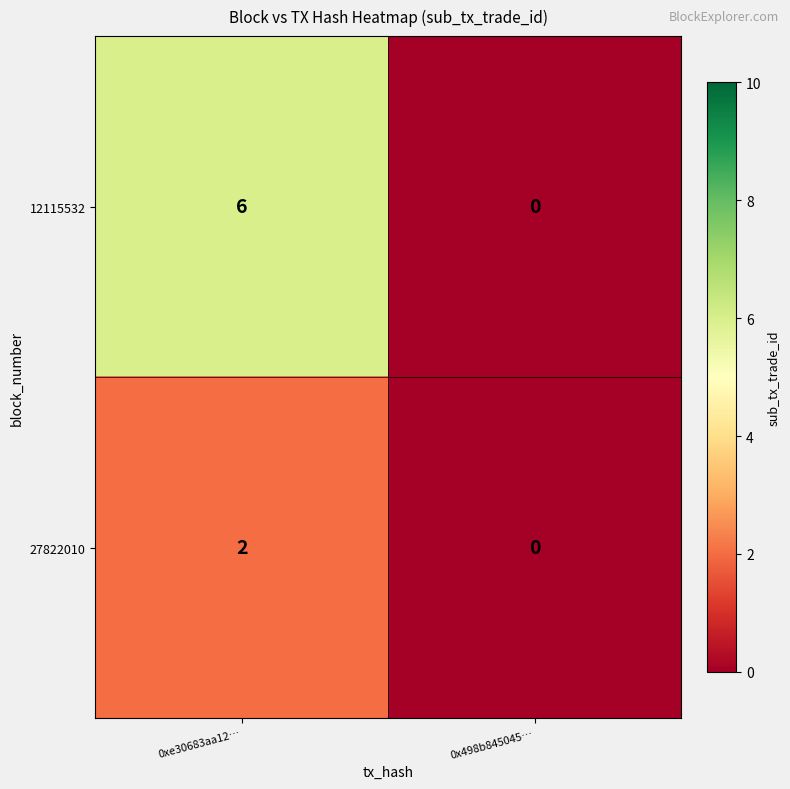

What is the difference between the 12115532 values at 0xe30683aa12… and 0x498b845045…?

6